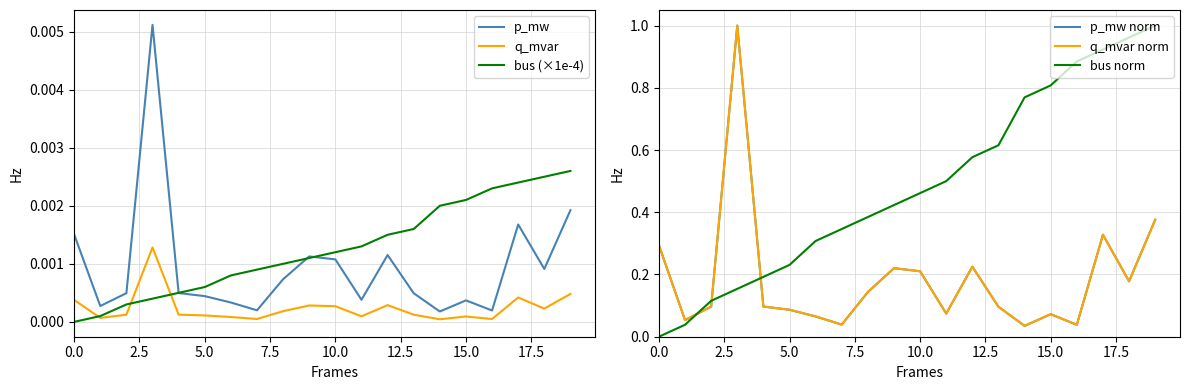

True or false: q_mvar and p_mw intersect in this chart.

False